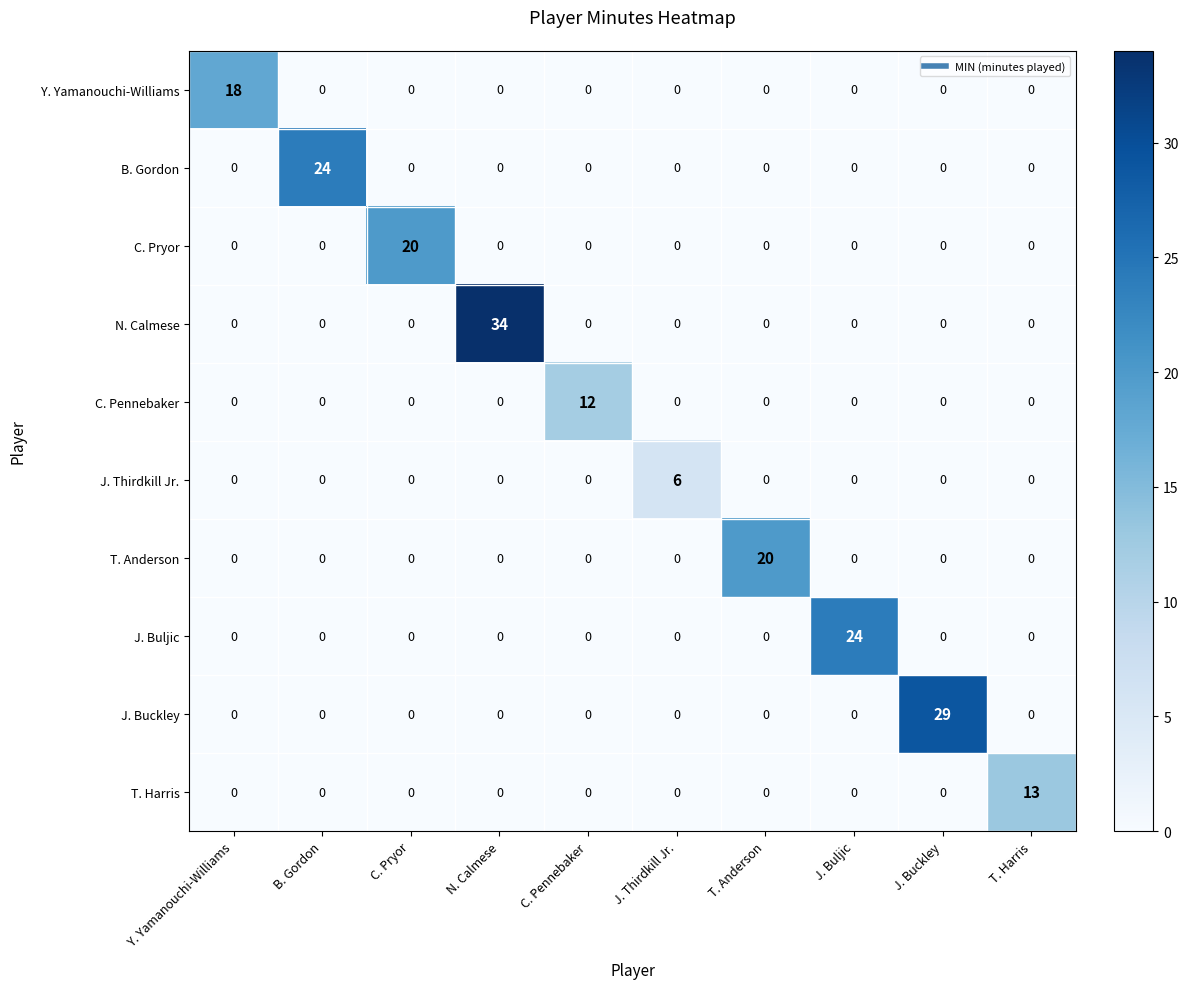

What is the difference between the maximum and second lowest values in the N. Calmese series?

34